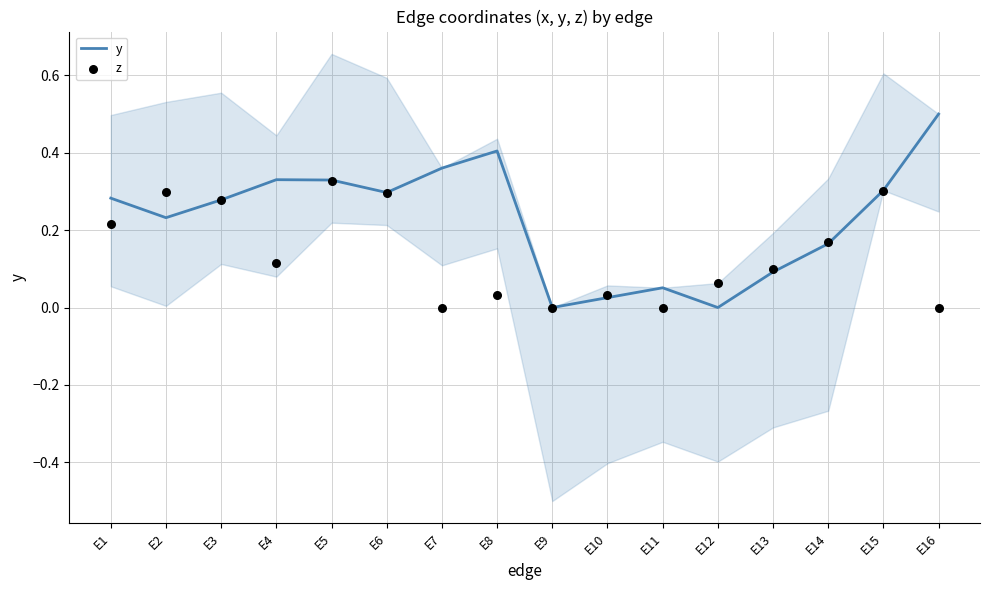

Which series reaches the maximum Y coordinate?

y